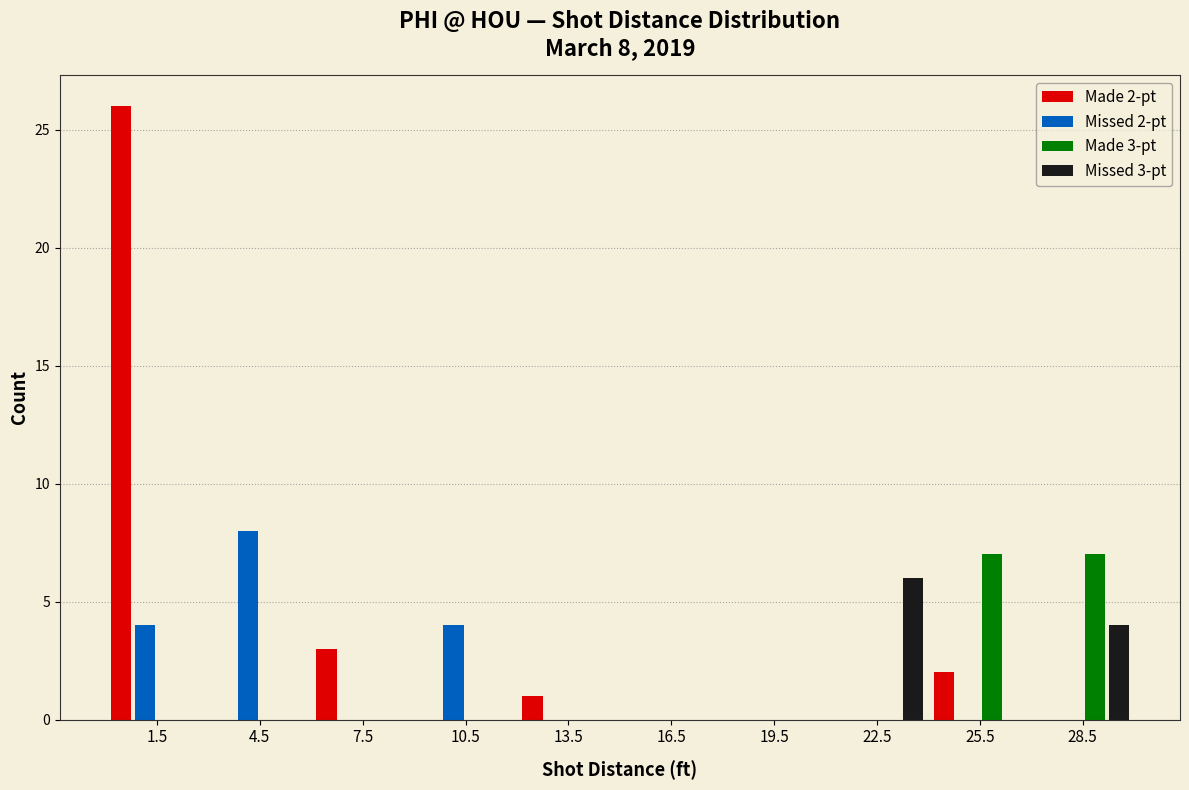

In the Missed 2-pt series, which range on the x-axis has the tallest bar?

3 to 6